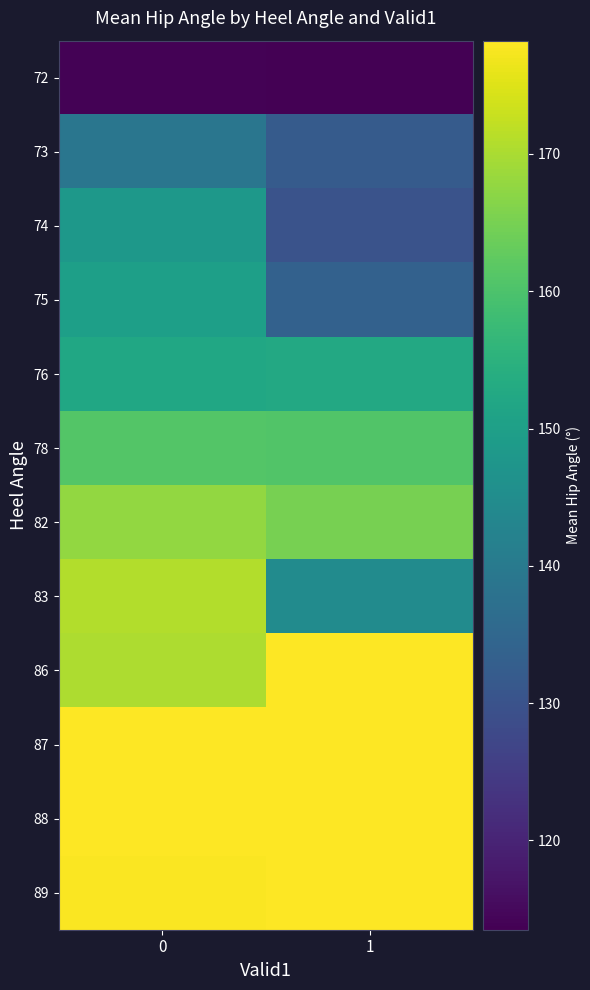

List the series in order of their peak value, highest first.

88, 87, 86, 89, 83, 82, 78, 76, 75, 74, 73, 72